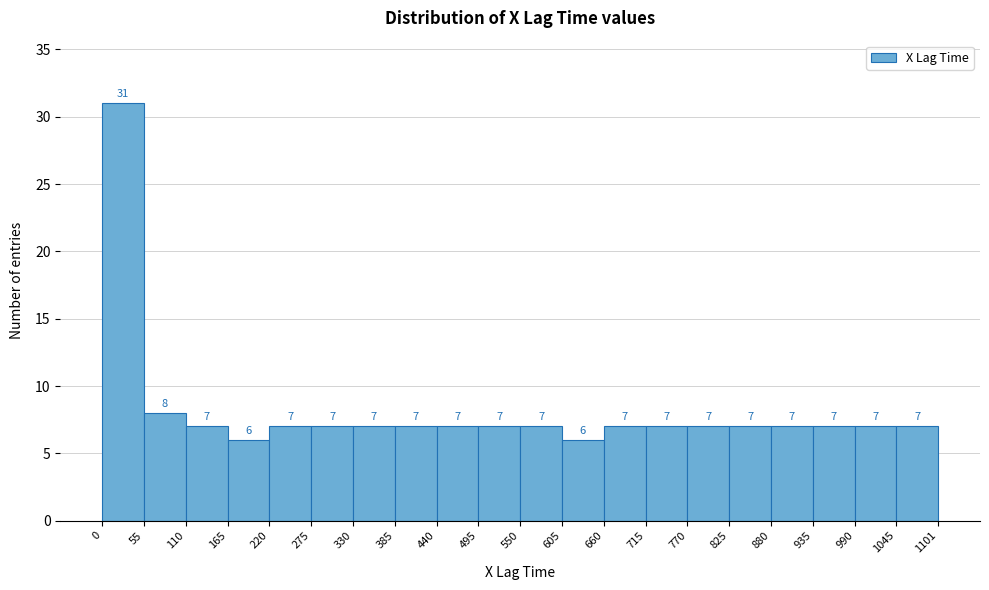

How tall is the bar that spans 550 to 605 on the x-axis?

7